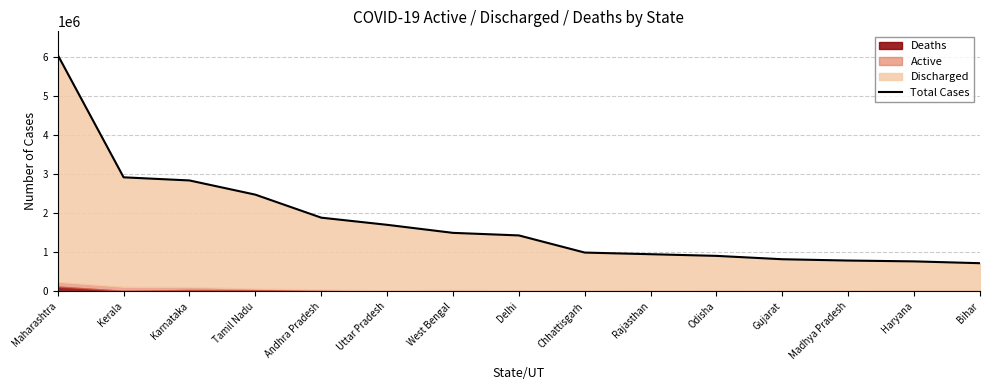

List the labels in order of value, smallest first.

Bihar, Haryana, Madhya Pradesh, Gujarat, Odisha, Rajasthan, Chhattisgarh, Delhi, West Bengal, Uttar Pradesh, Andhra Pradesh, Tamil Nadu, Karnataka, Kerala, Maharashtra